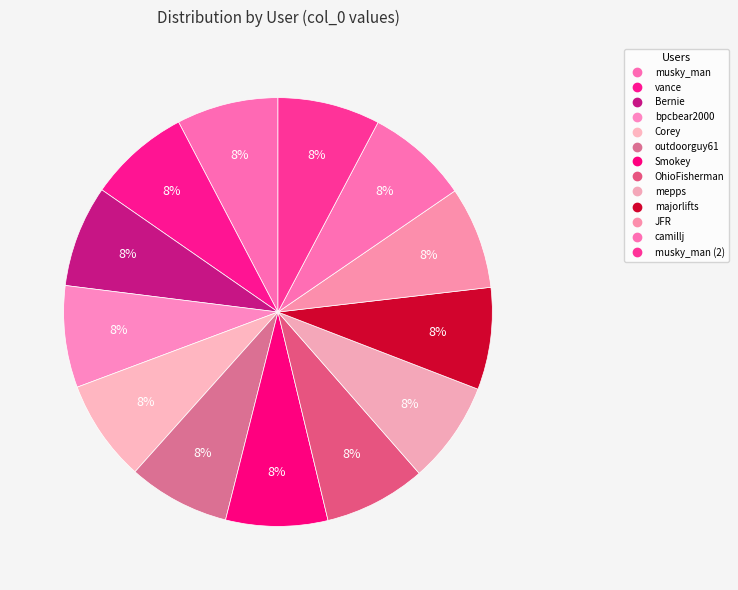

Which category has the biggest portion of the pie?

musky_man (2)